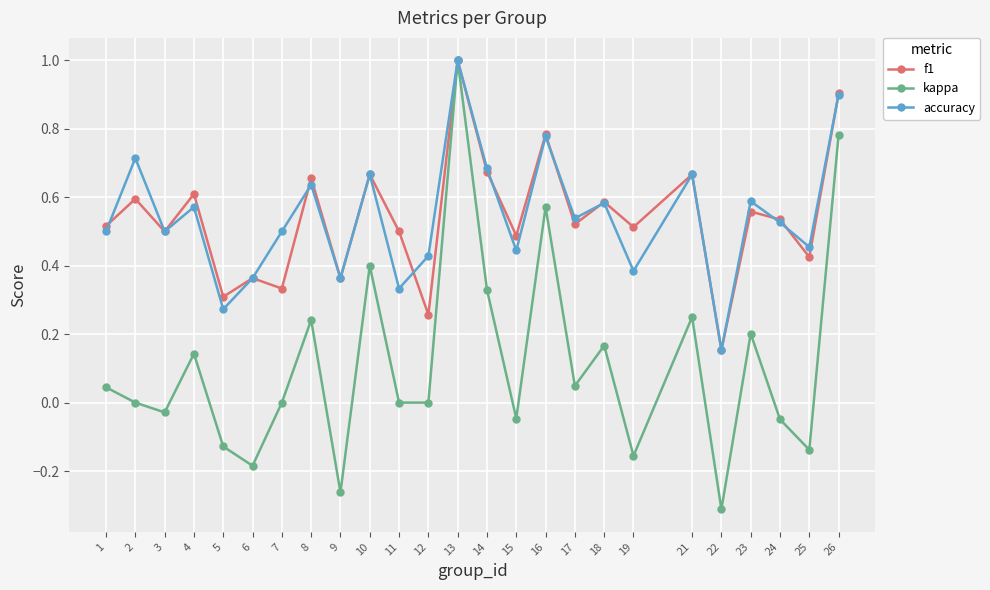

At which category does the chart reach its peak across all series?

13